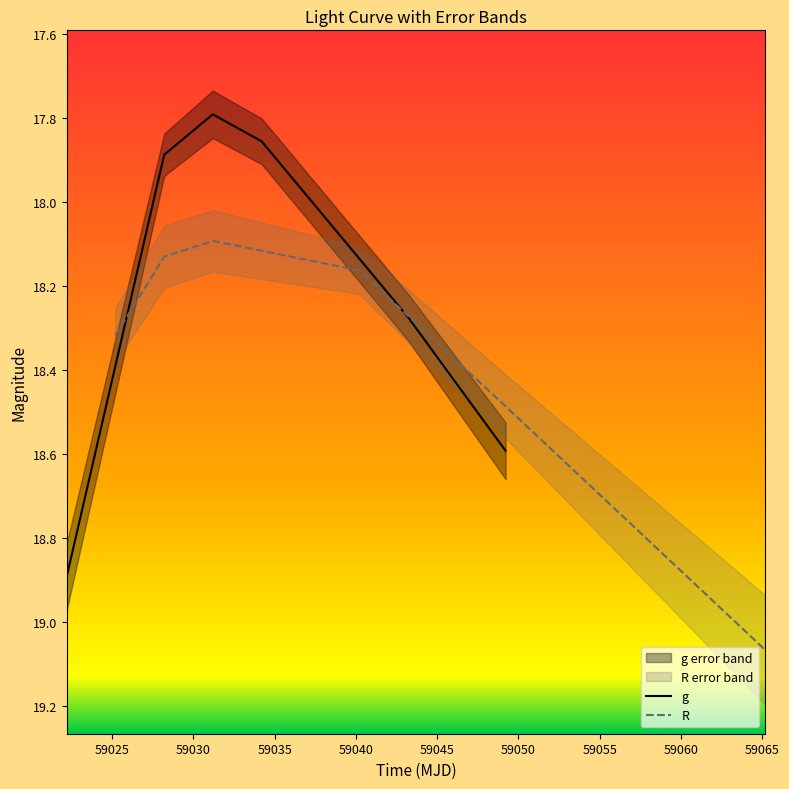

How many values in the g series are below 18?

3